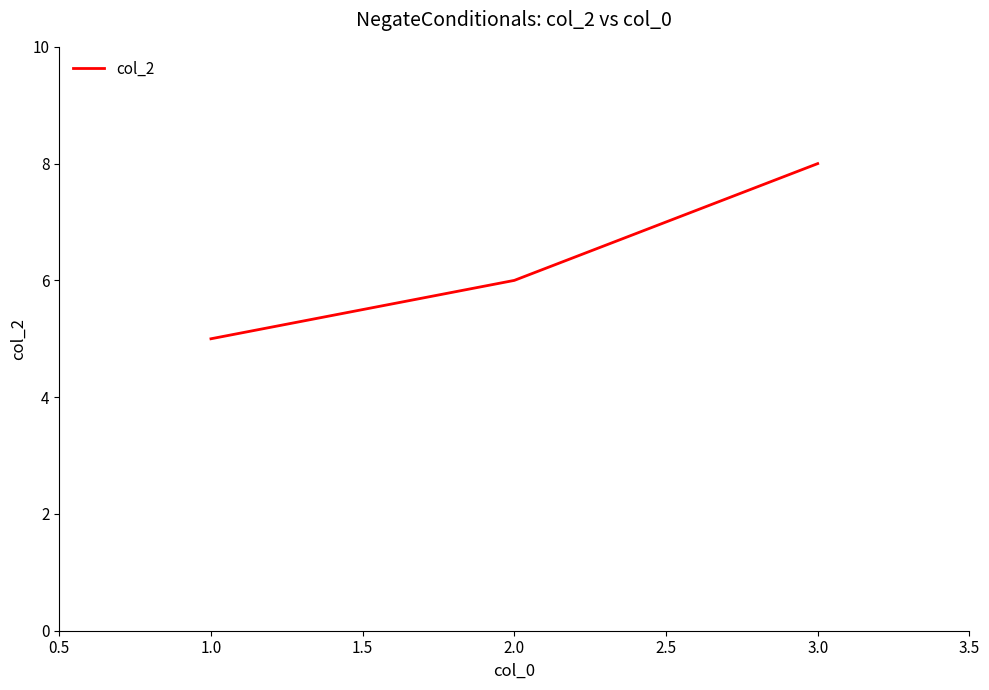

Does the chart display data point markers on the line(s)?

No